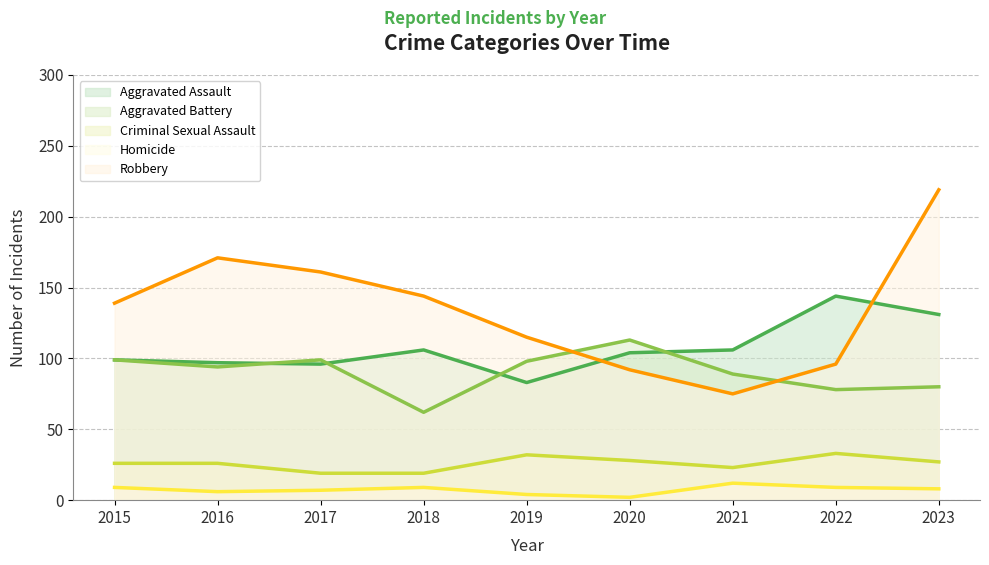

True or false: Criminal Sexual Assault has a value of 26 at 2016.

True